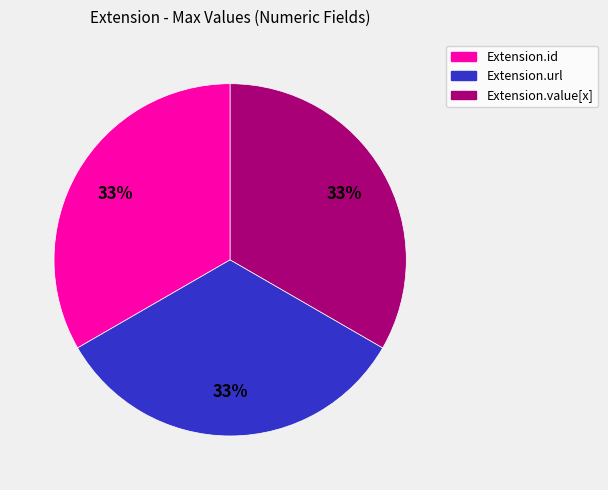

How many slices are in this pie chart?

3